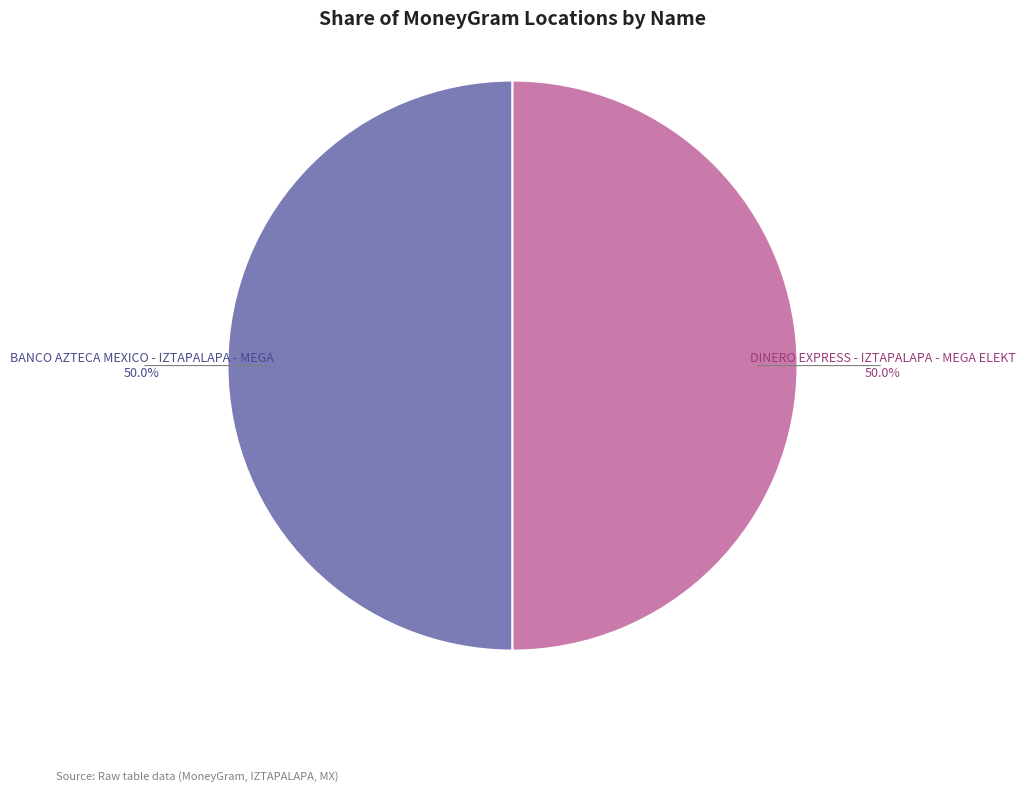

Is the sum of BANCO AZTECA MEXICO - IZTAPALAPA - MEGA and DINERO EXPRESS - IZTAPALAPA - MEGA ELEKT greater than half?

Yes